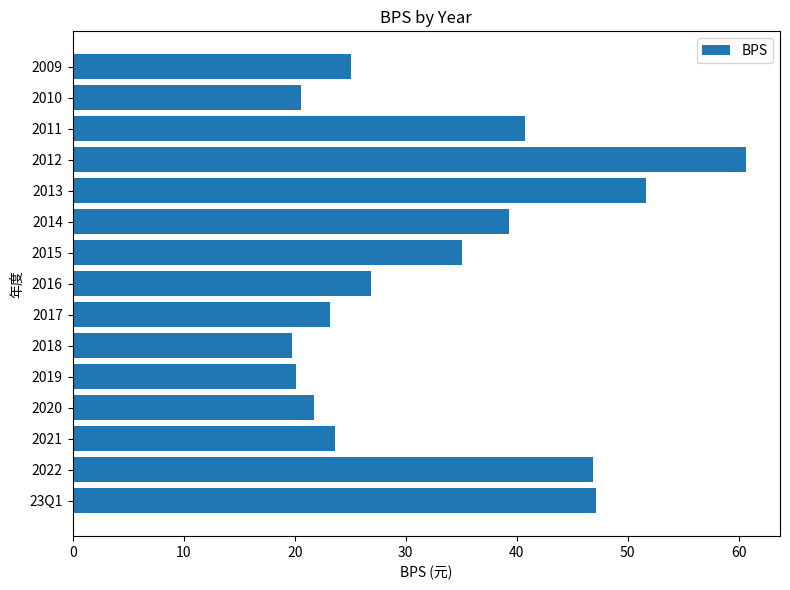

Approximately how many times larger is the value at 2015 compared to 2020?

1.6